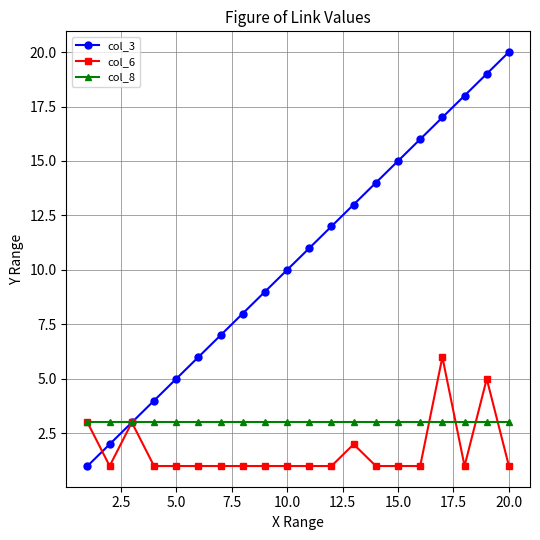

How many categories are shown in the chart?

20